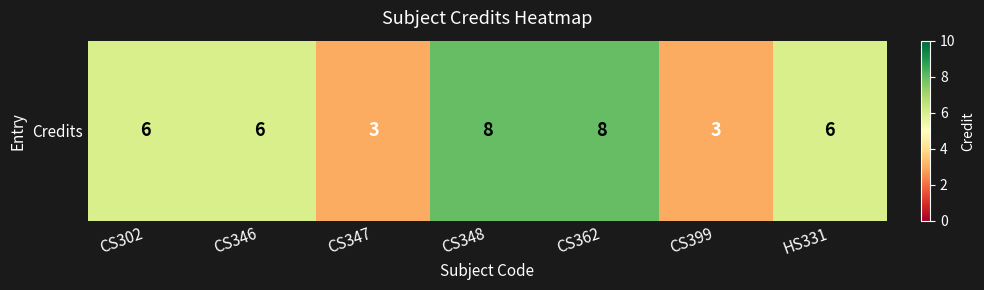

Which has a higher value, CS346 or CS348?

CS348